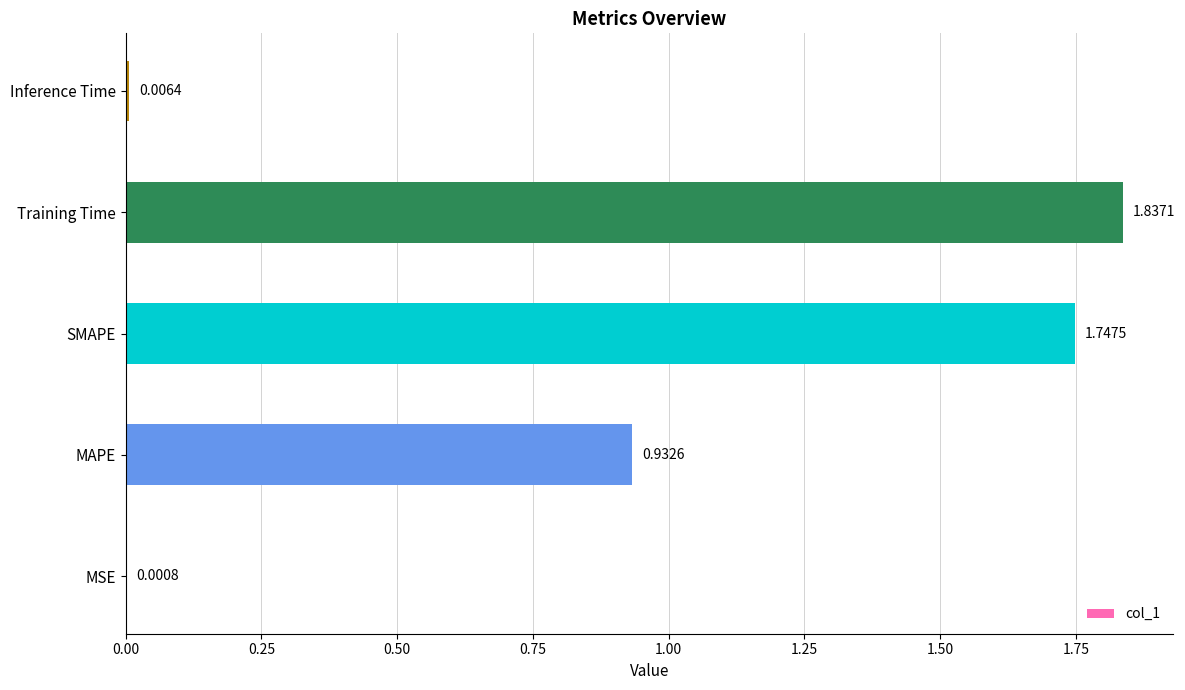

What is the ratio of the value at SMAPE to the value at Training Time?

1.0